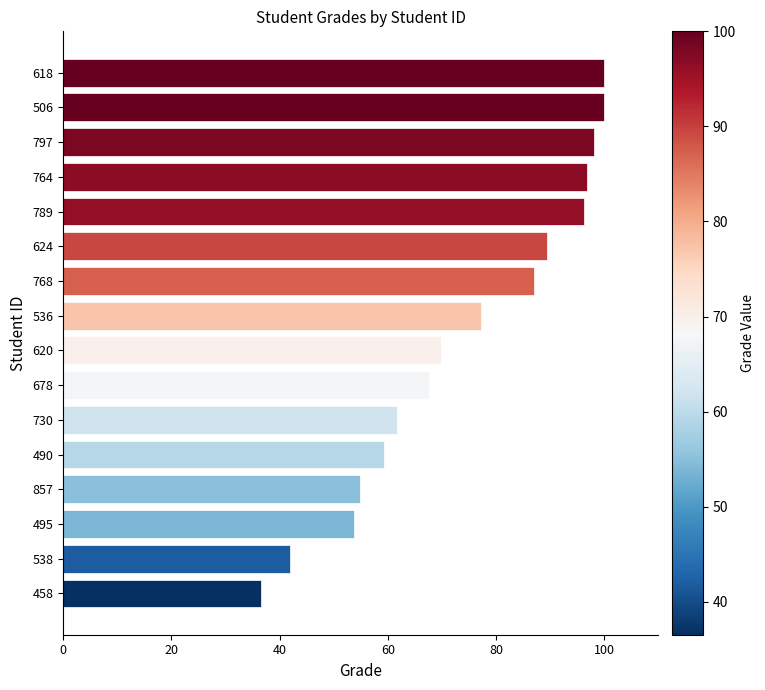

What is the difference between the second highest and minimum values?

63.5